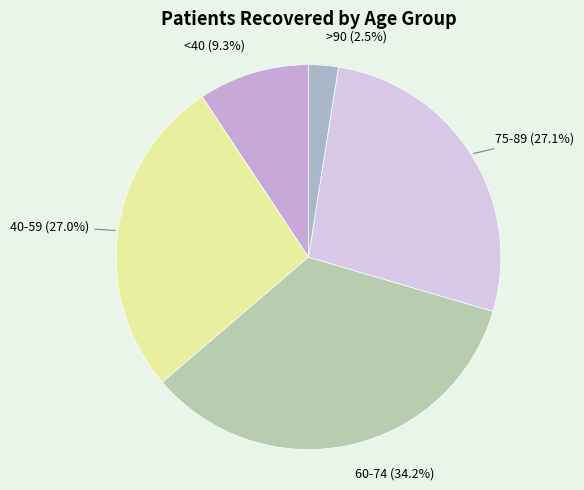

How many slices are in this pie chart?

5